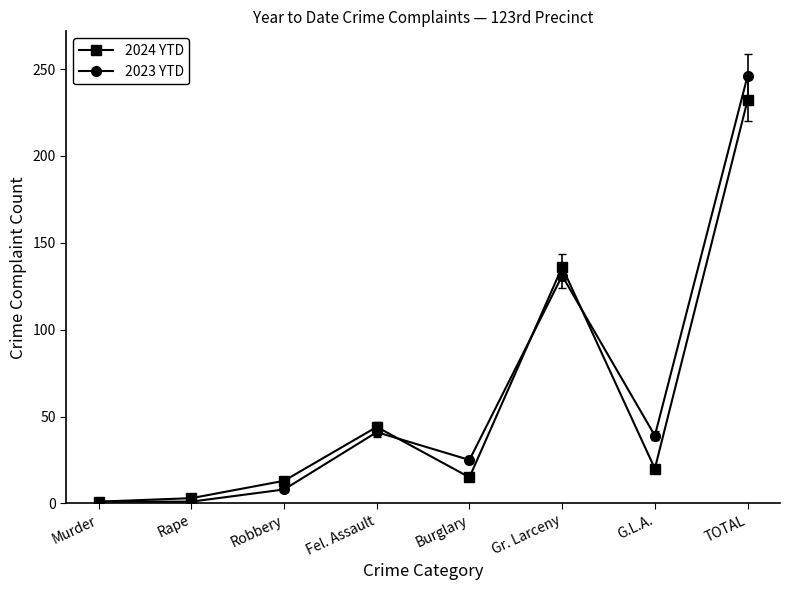

Which series has the widest spread of values?

2023 YTD